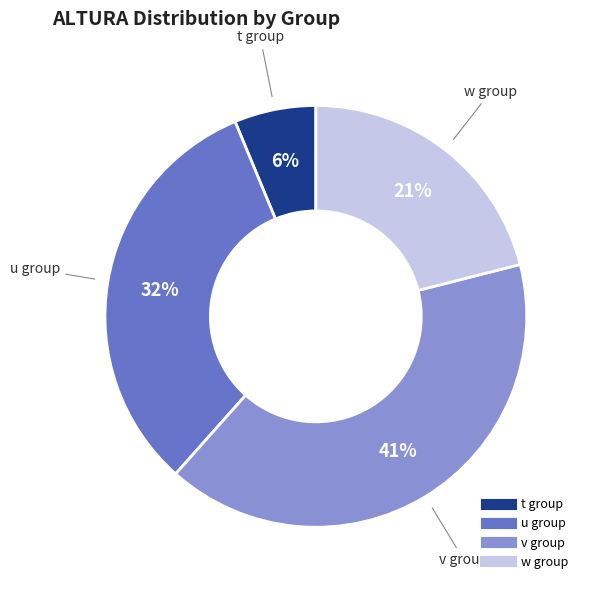

To the nearest percent, what is the average slice percentage?

25%